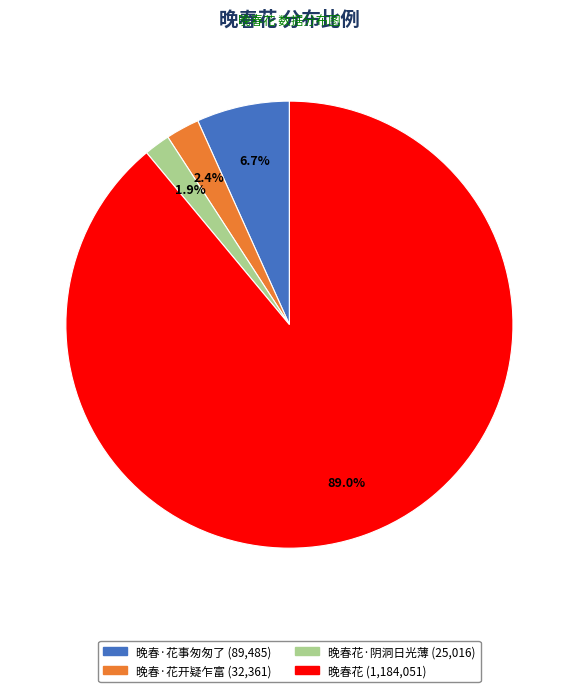

Does any single category account for the majority?

Yes